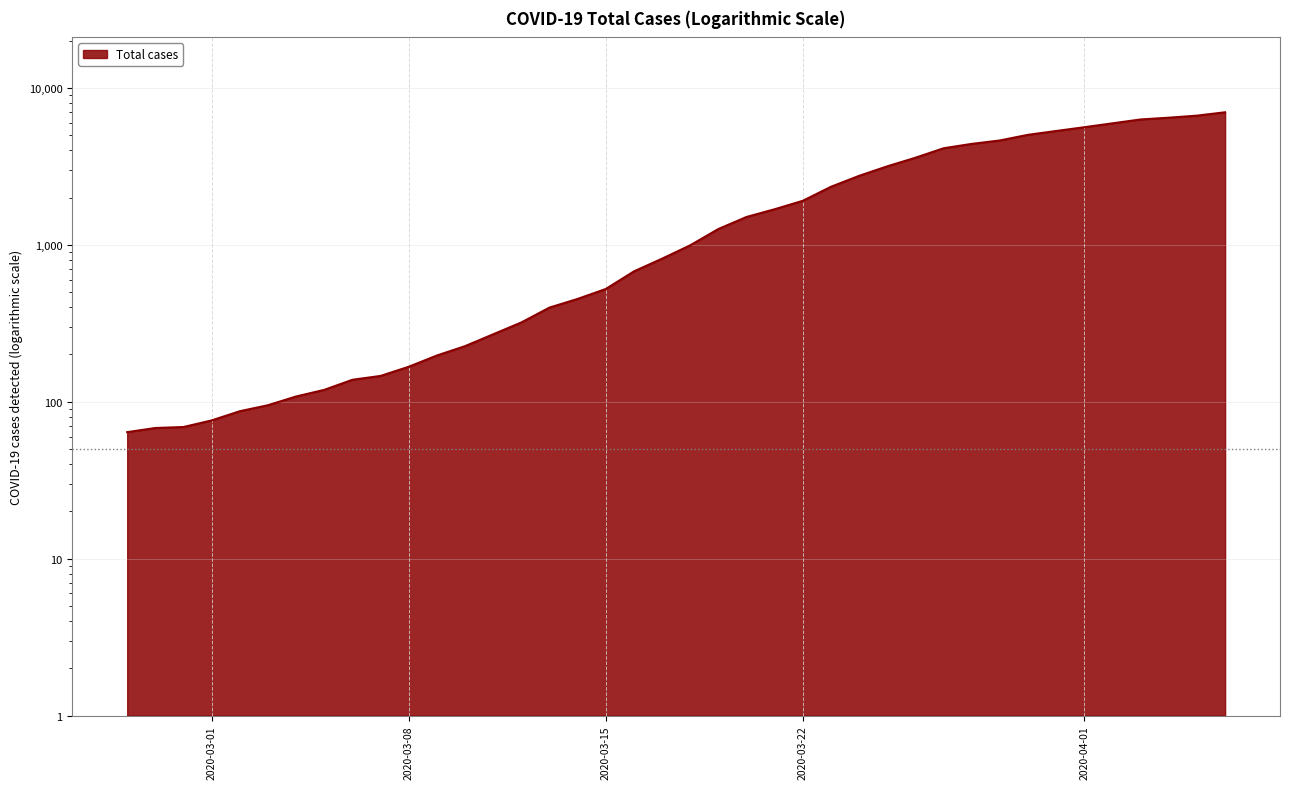

Which has a higher value, 2020-03-28 or 2020-03-16?

2020-03-28